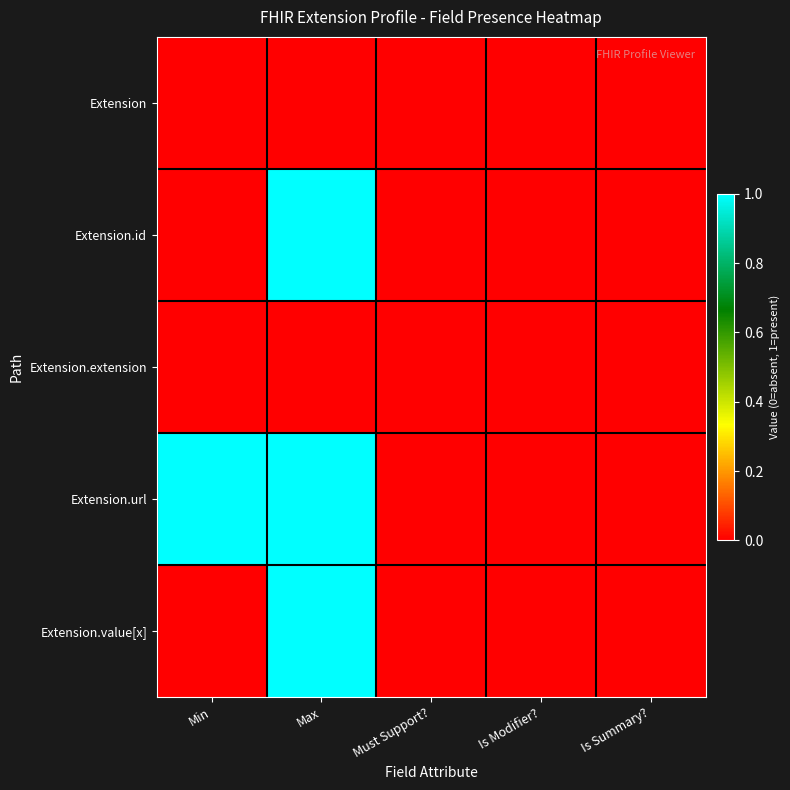

Reading left to right, transcribe all the data shown in this chart.

Extension: Min=0	Max=0	Must Support?=0	Is Modifier?=0	Is Summary?=0
Extension.id: Min=0	Max=1	Must Support?=0	Is Modifier?=0	Is Summary?=0
Extension.extension: Min=0	Max=0	Must Support?=0	Is Modifier?=0	Is Summary?=0
Extension.url: Min=1	Max=1	Must Support?=0	Is Modifier?=0	Is Summary?=0
Extension.value[x]: Min=0	Max=1	Must Support?=0	Is Modifier?=0	Is Summary?=0